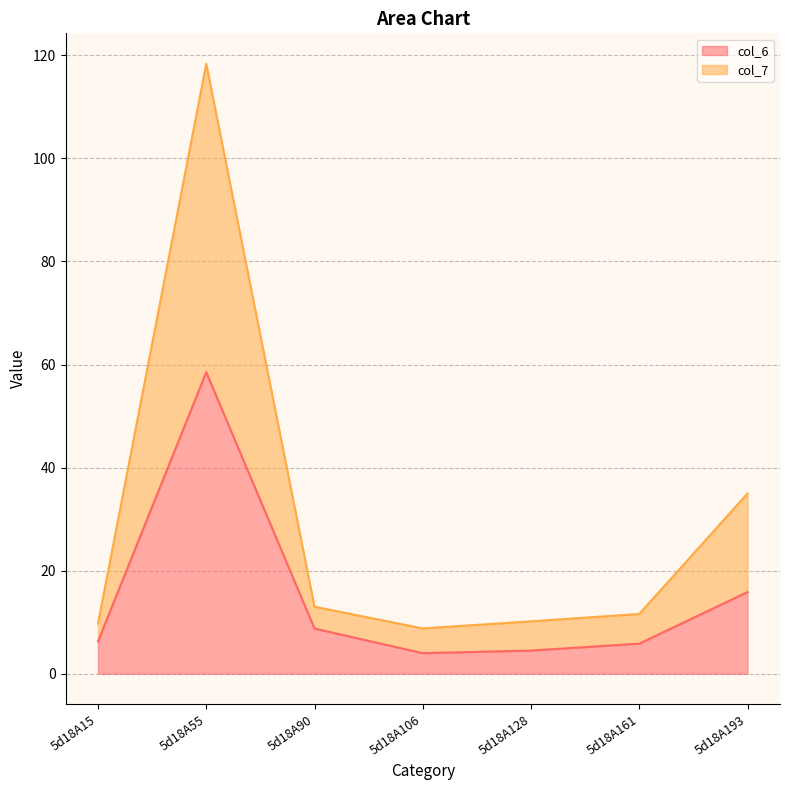

Which series has the largest total across all categories?

col_7